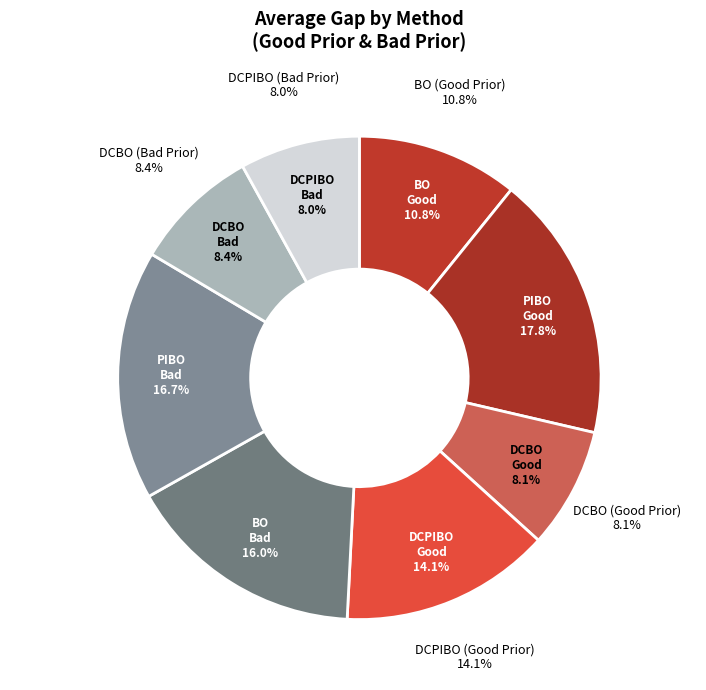

True or false: BO (Bad Prior) accounts for 16% of the total.

True